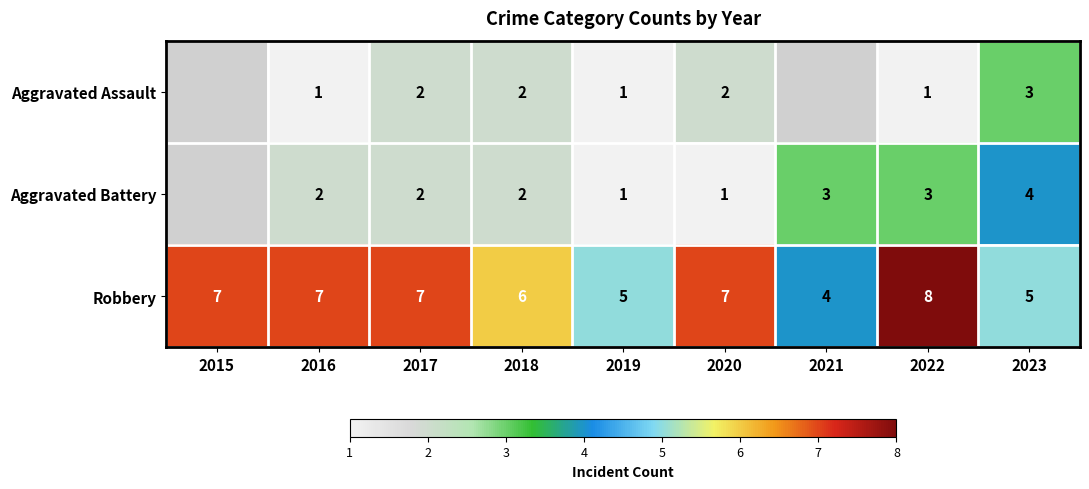

Between 2015 and 2018, which is larger?

2018